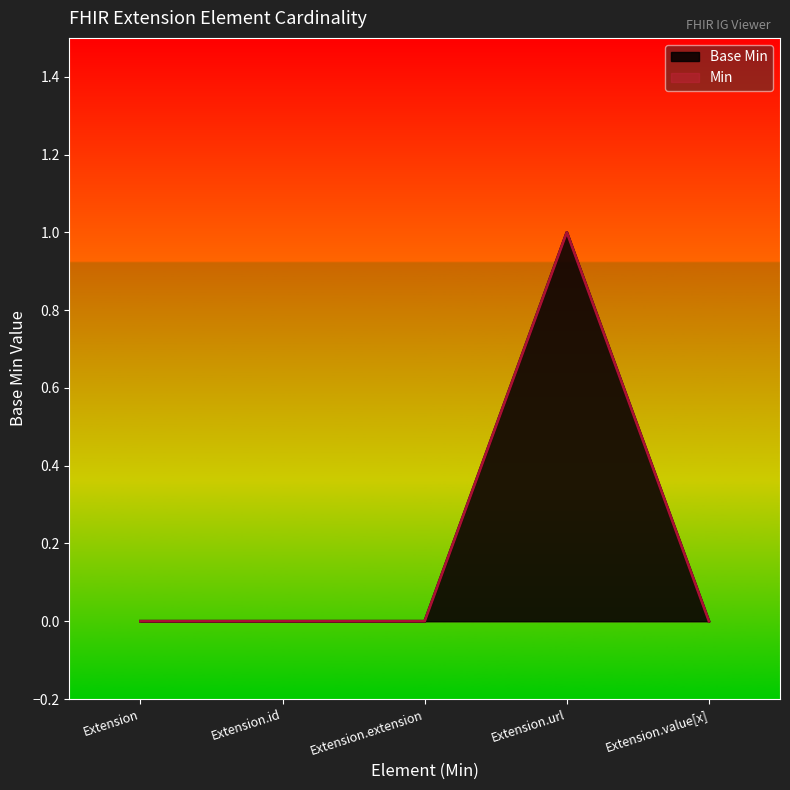

Where is the first local maximum?

Extension.url